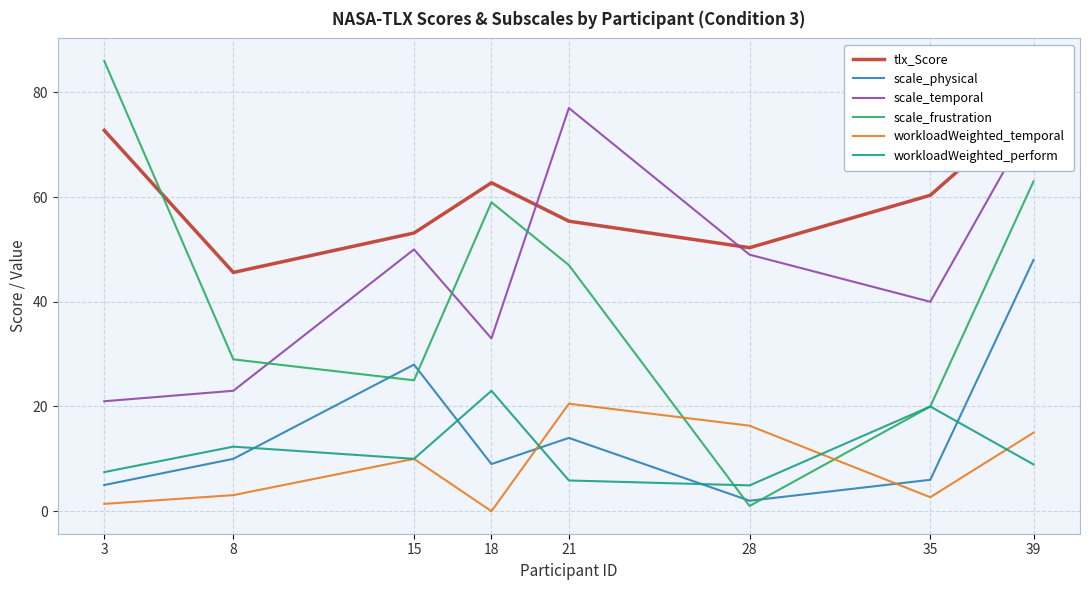

Does the chart display data point markers on the line(s)?

No